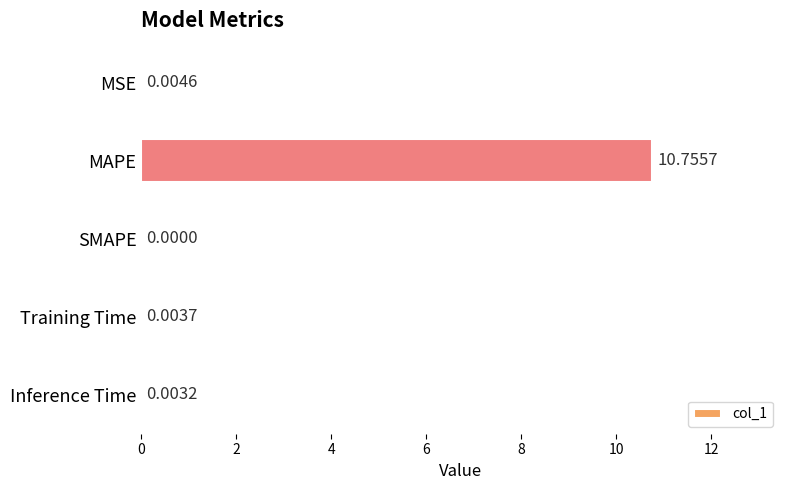

Which label corresponds to the largest value in the chart?

MAPE